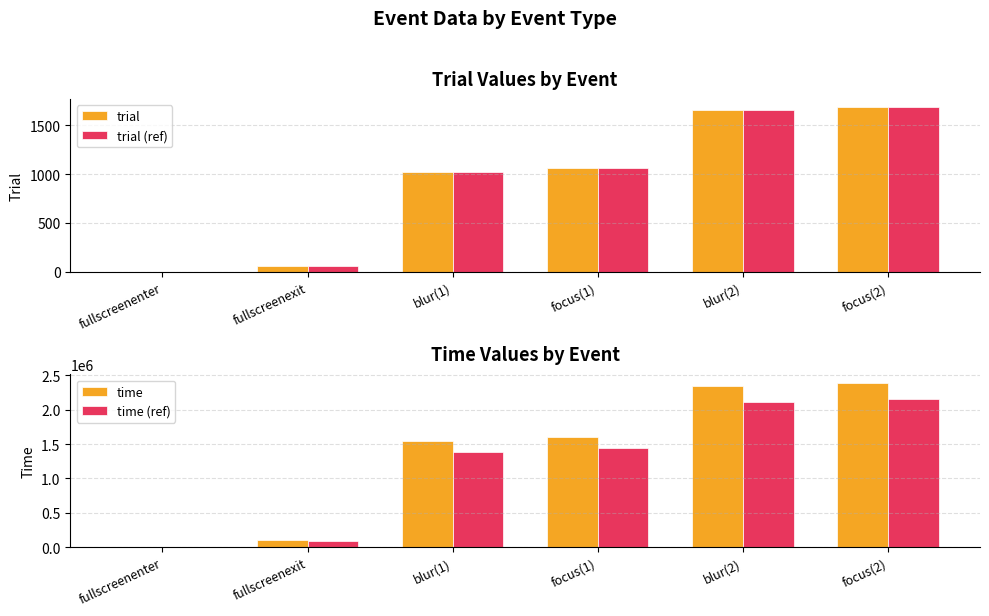

Is the value of time at blur(2) greater than the value of trial (ref) at focus(2)?

Yes